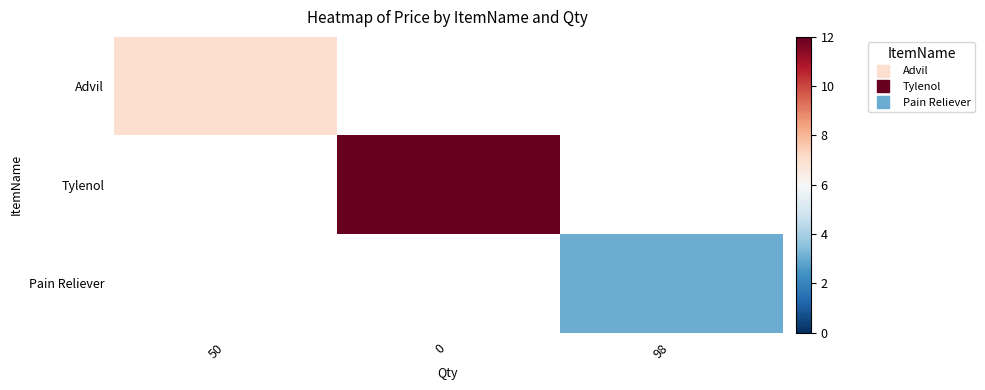

Count the number of data series in this chart.

3